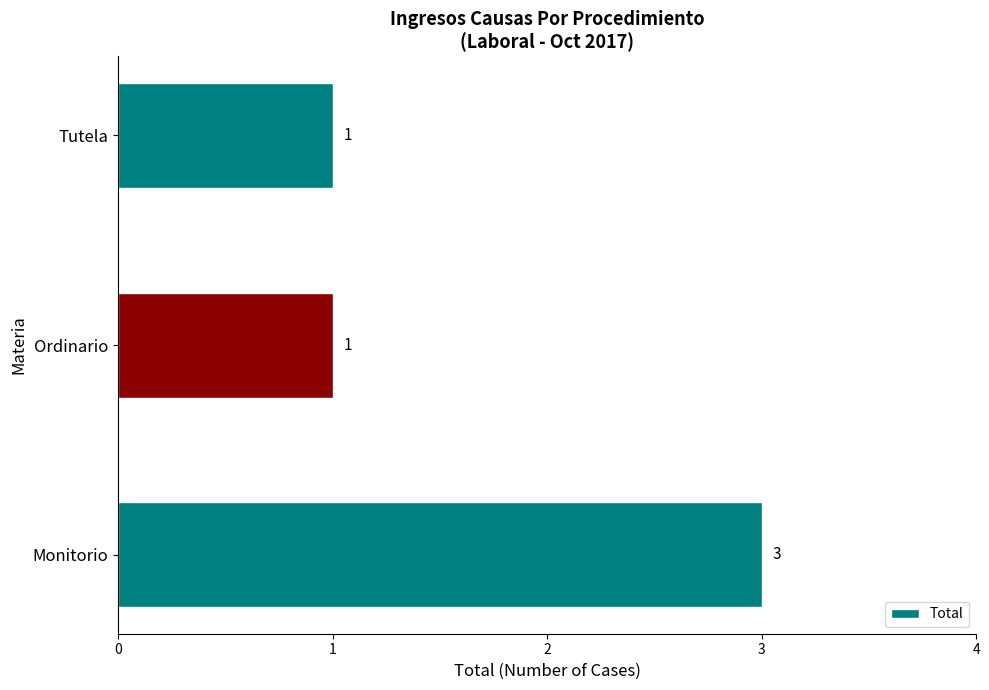

Read the value at Monitorio.

3